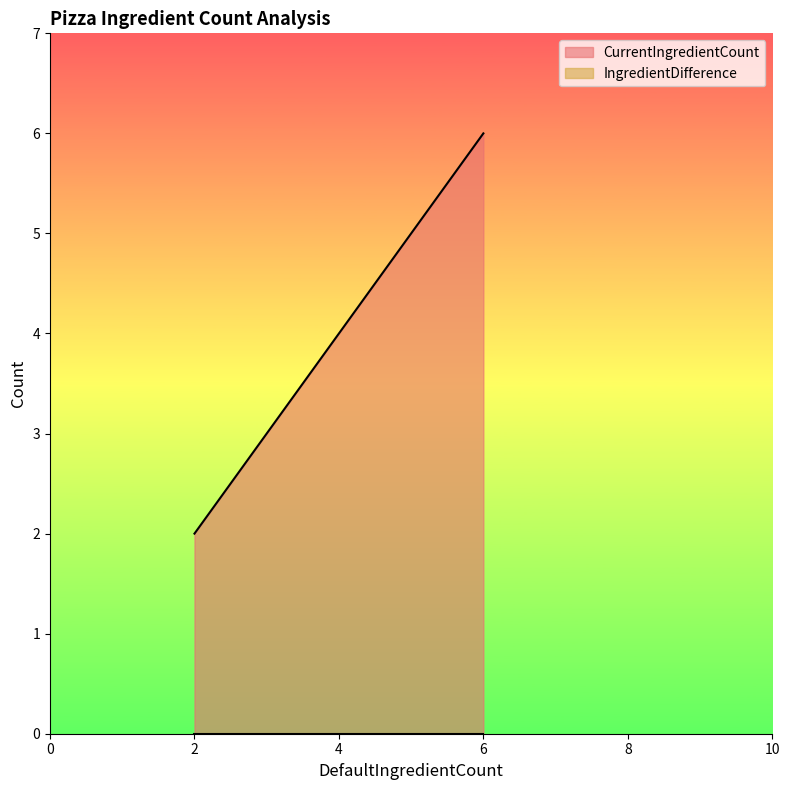

Rank the series at Cheese Pizza from highest to lowest value.

CurrentIngredientCount, IngredientDifference